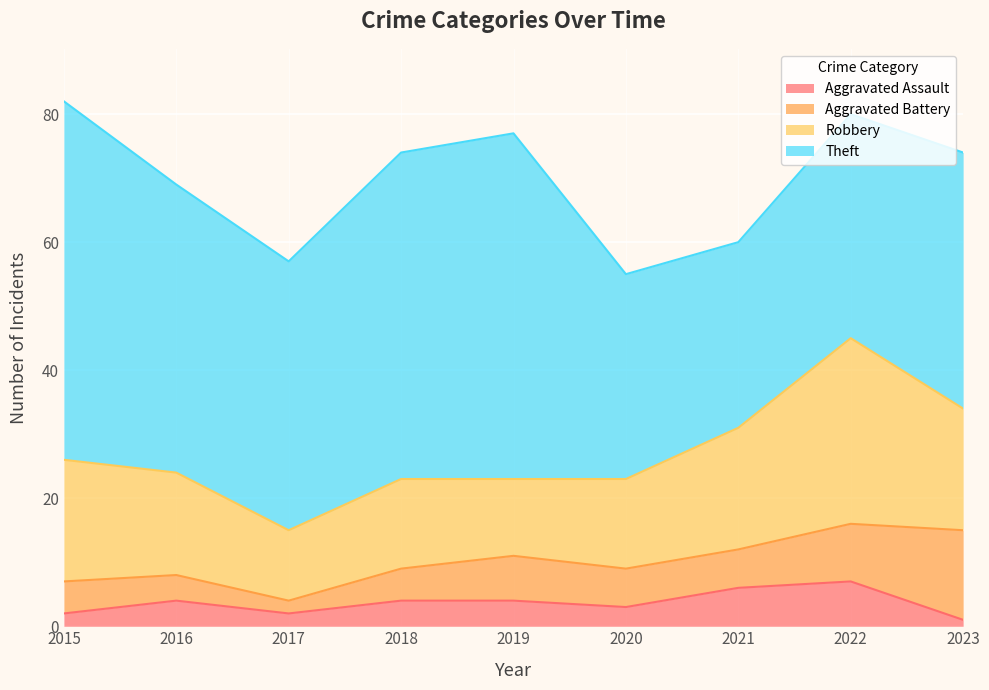

How many Theft values are between 35 and 51?

5